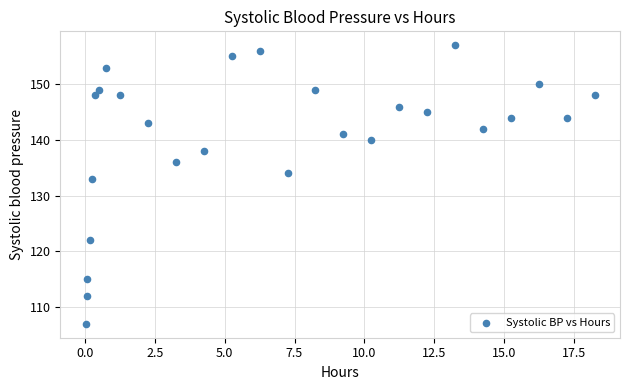

What Y value in the scatter plot is closest to 132?

133